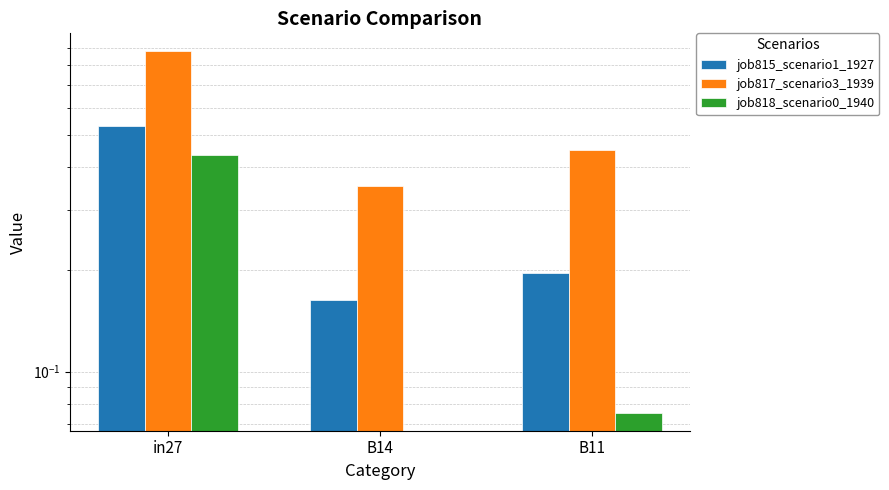

Rank the series at in27 from highest to lowest value.

job817_scenario3_1939, job815_scenario1_1927, job818_scenario0_1940